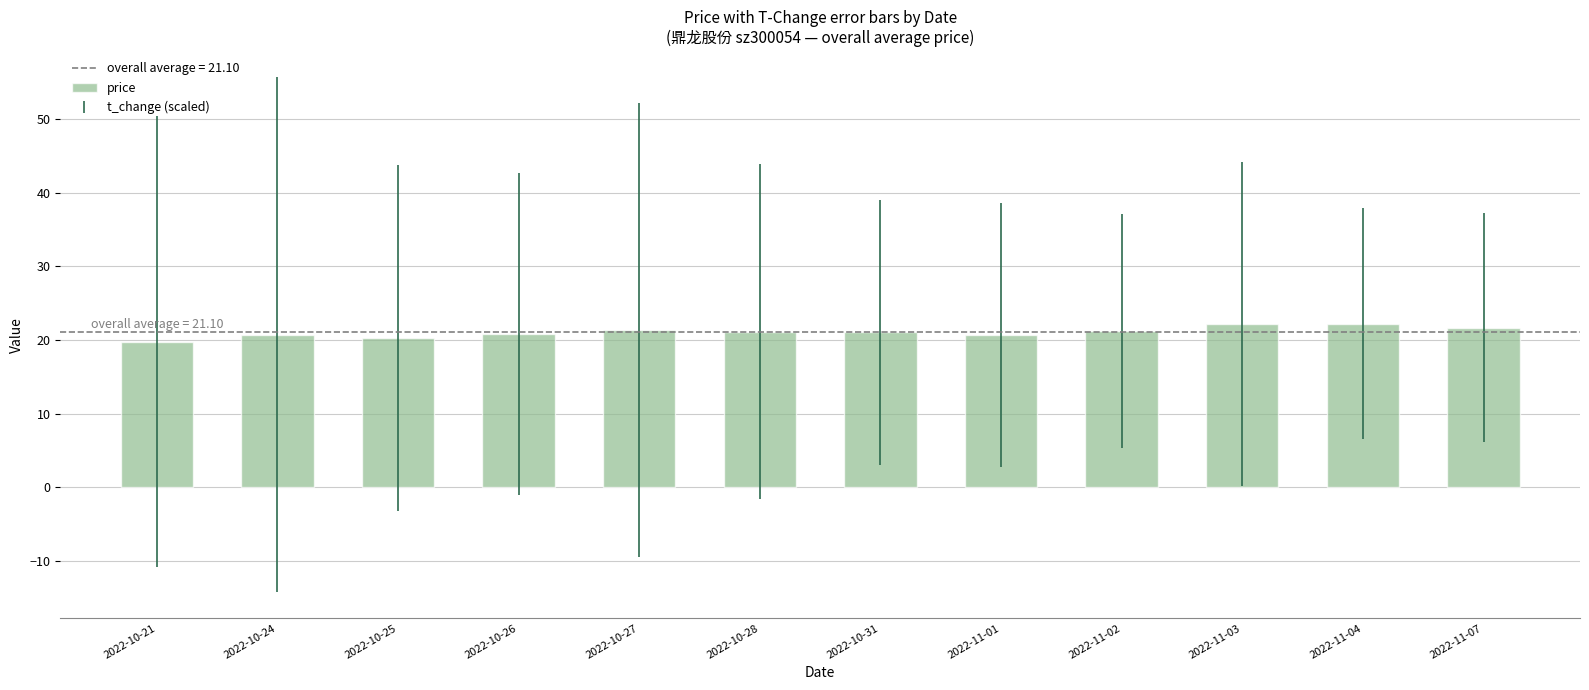

The chart shows a value of 29.6 at 2022-11-04. True or false?

False